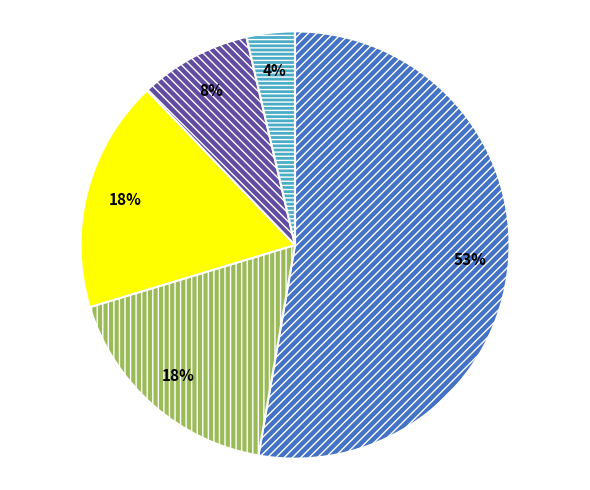

To the nearest percent, what is the difference between the largest and smallest slice percentages?

49%